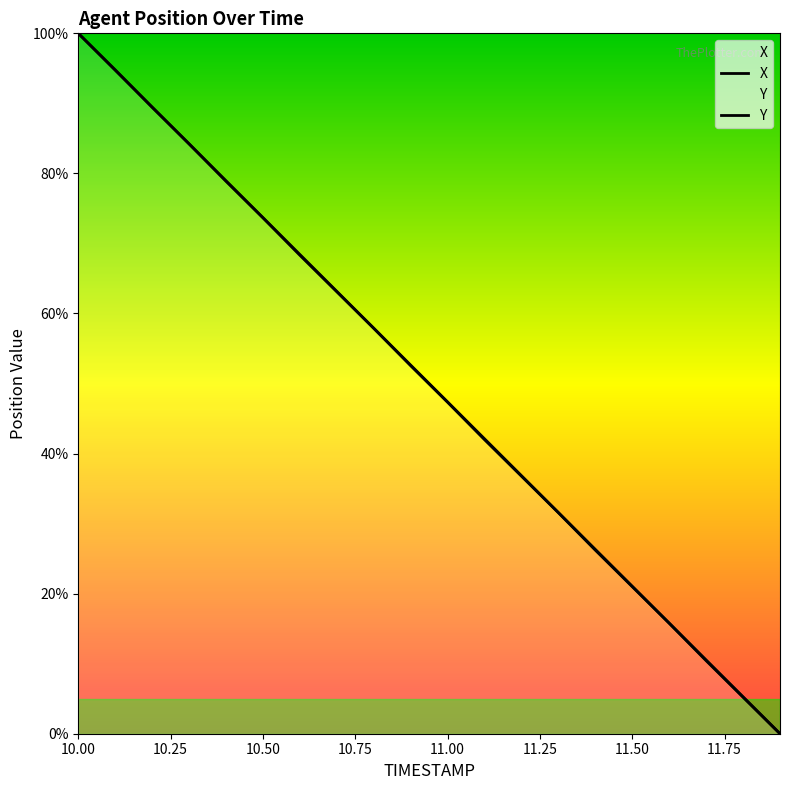

The X series shows 10.5 at 11.7. True or false?

True